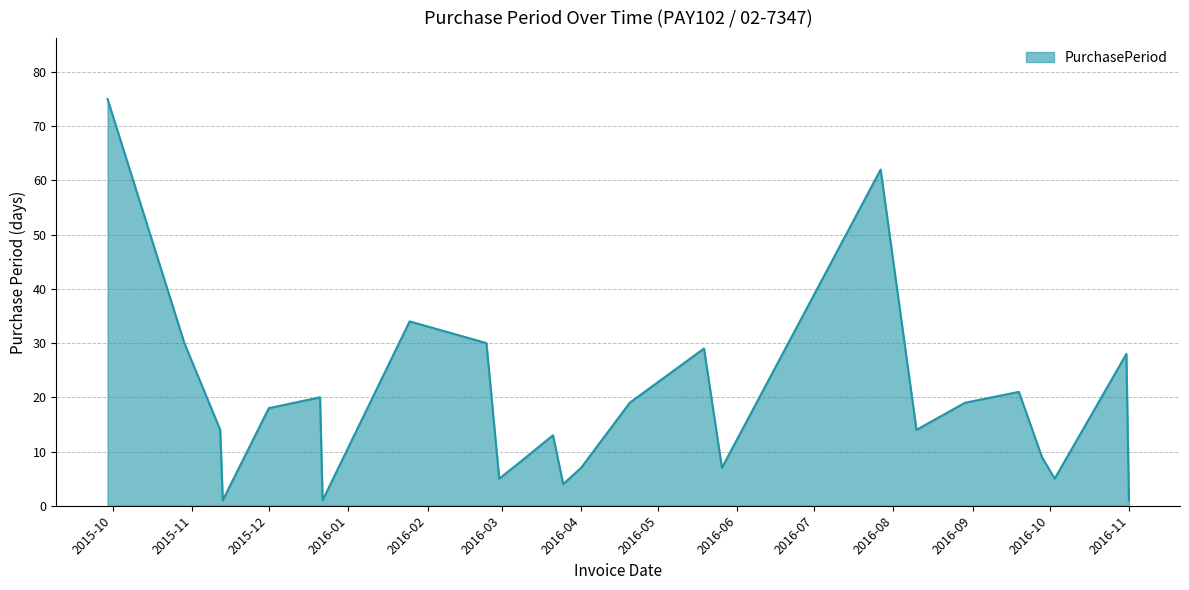

What is the greatest value displayed?

75